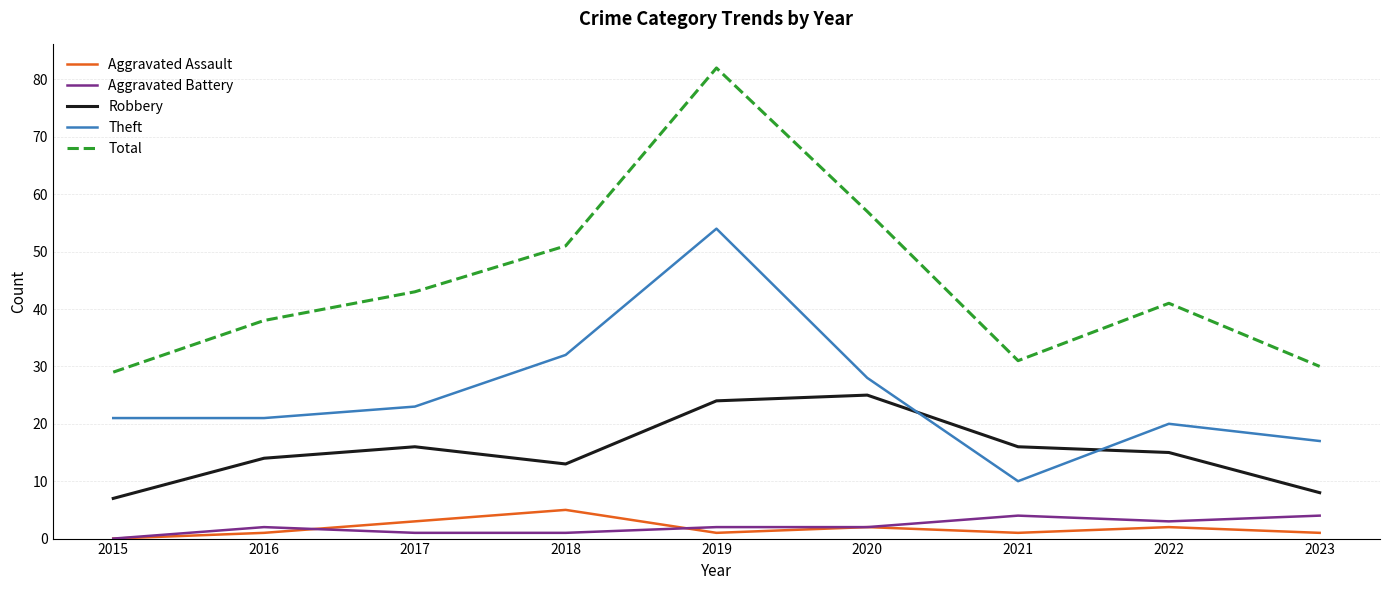

Reading right to left, extract all data points from this chart.

Aggravated Assault: 1	2	1	2	1	5	3	1	0
Aggravated Battery: 4	3	4	2	2	1	1	2	0
Robbery: 8	15	16	25	24	13	16	14	7
Theft: 17	20	10	28	54	32	23	21	21
Total: 30	41	31	57	82	51	43	38	29